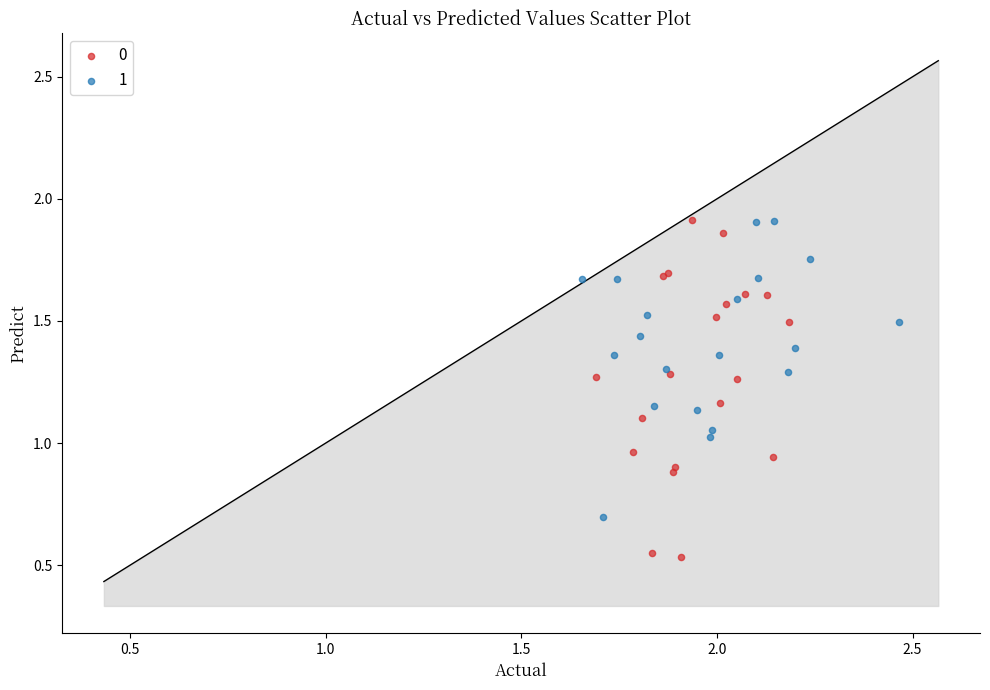

Which series has the widest spread of Y values?

0